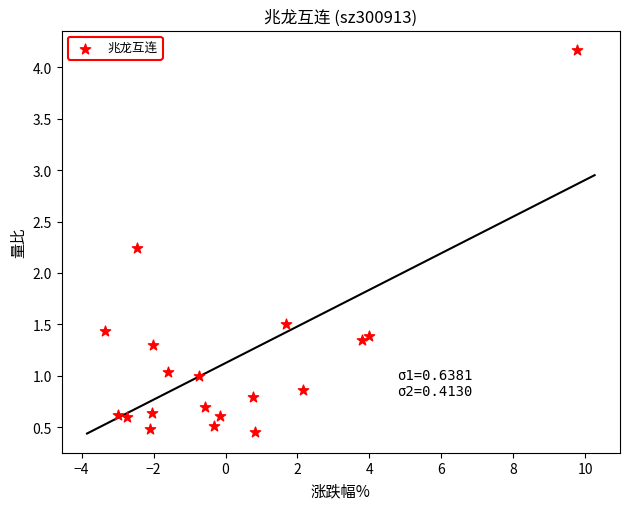

What Y value in the scatter plot is closest to 2?

2.2